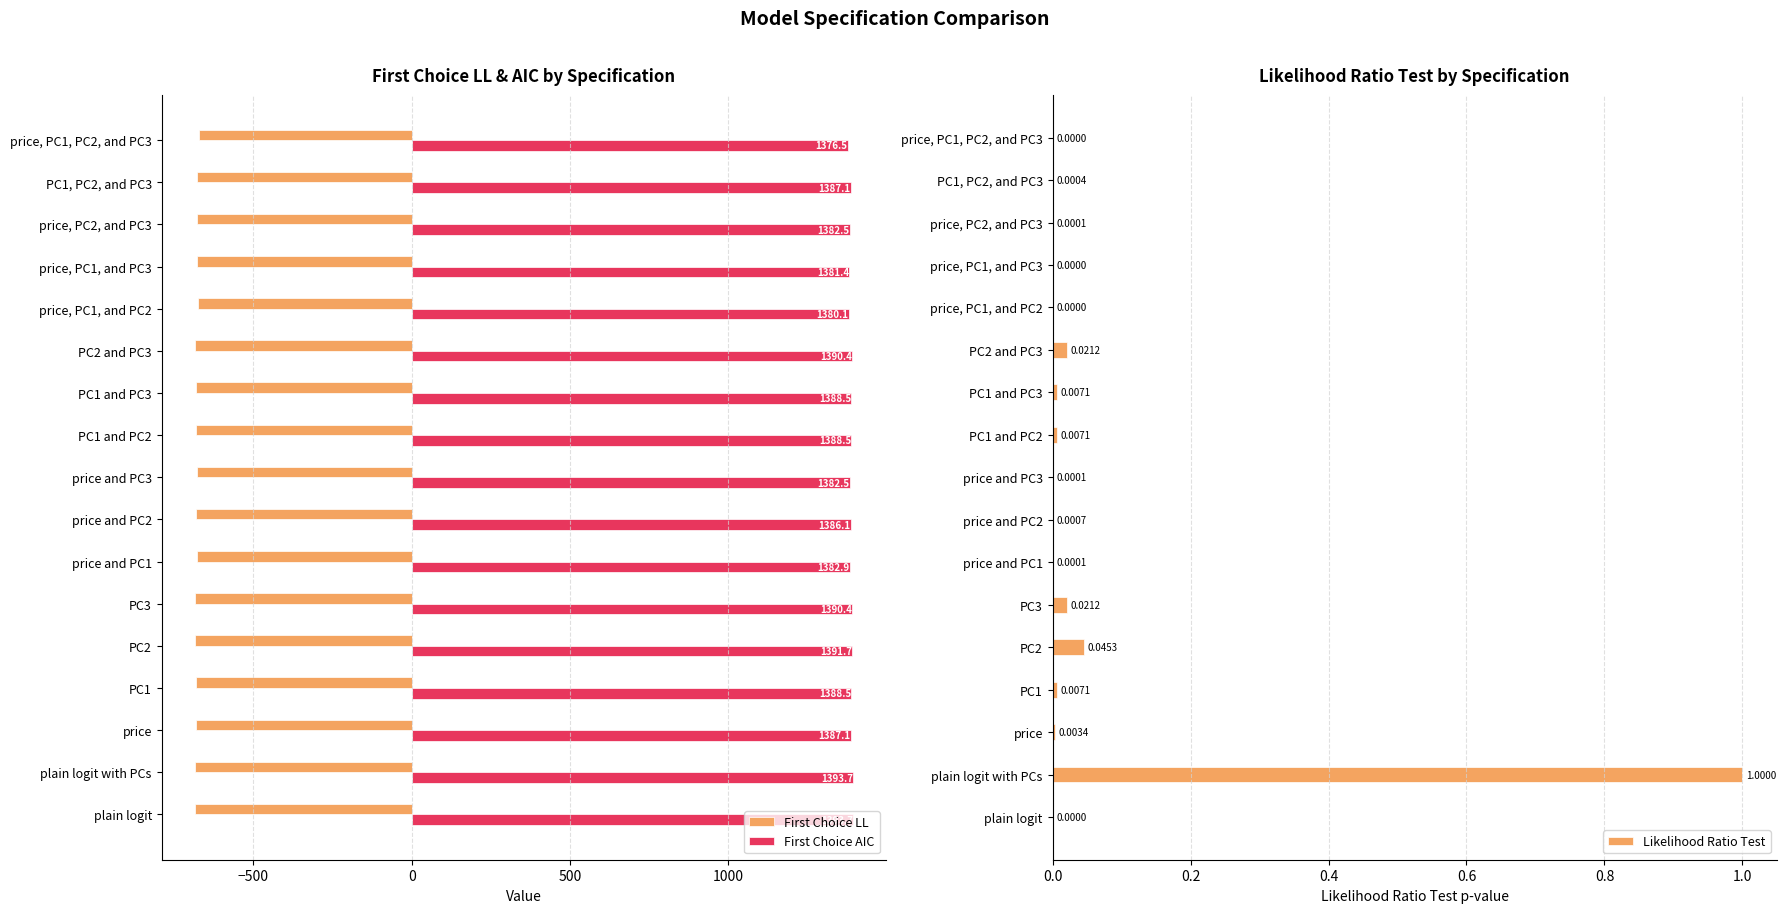

What is the highest value of the First Choice AIC series?

1393.7